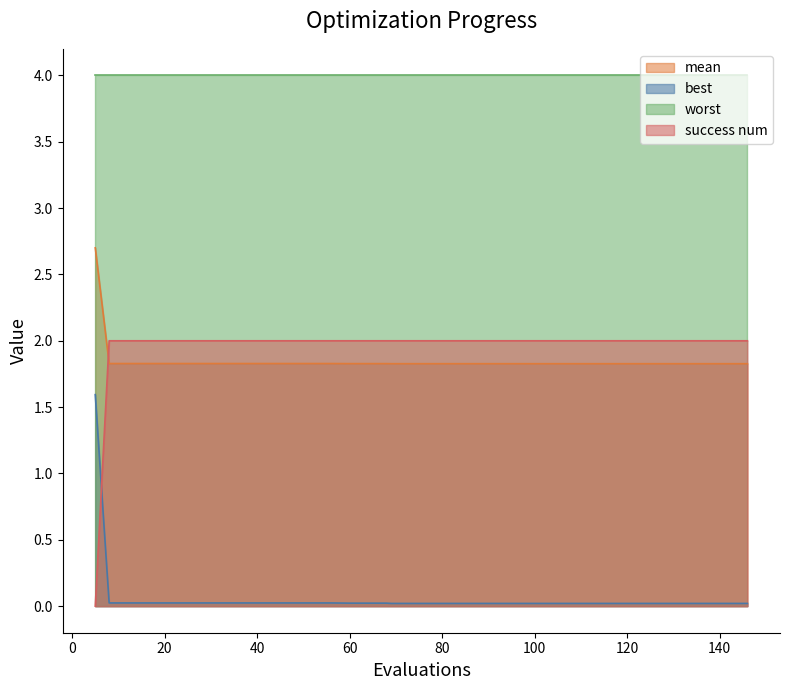

What is the sum of all success num values?

78.0